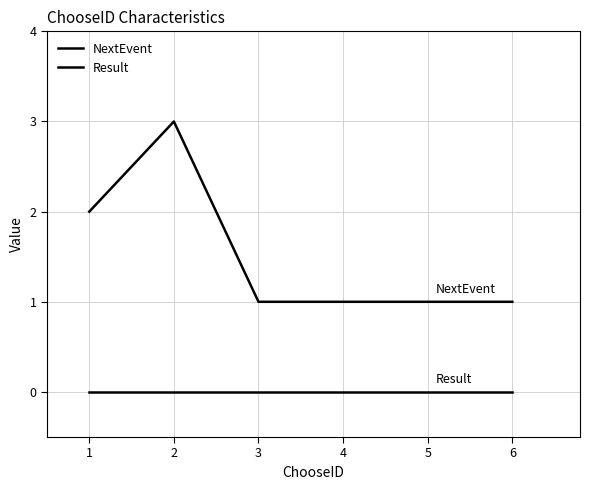

True or false: Result and NextEvent cross at least once.

False